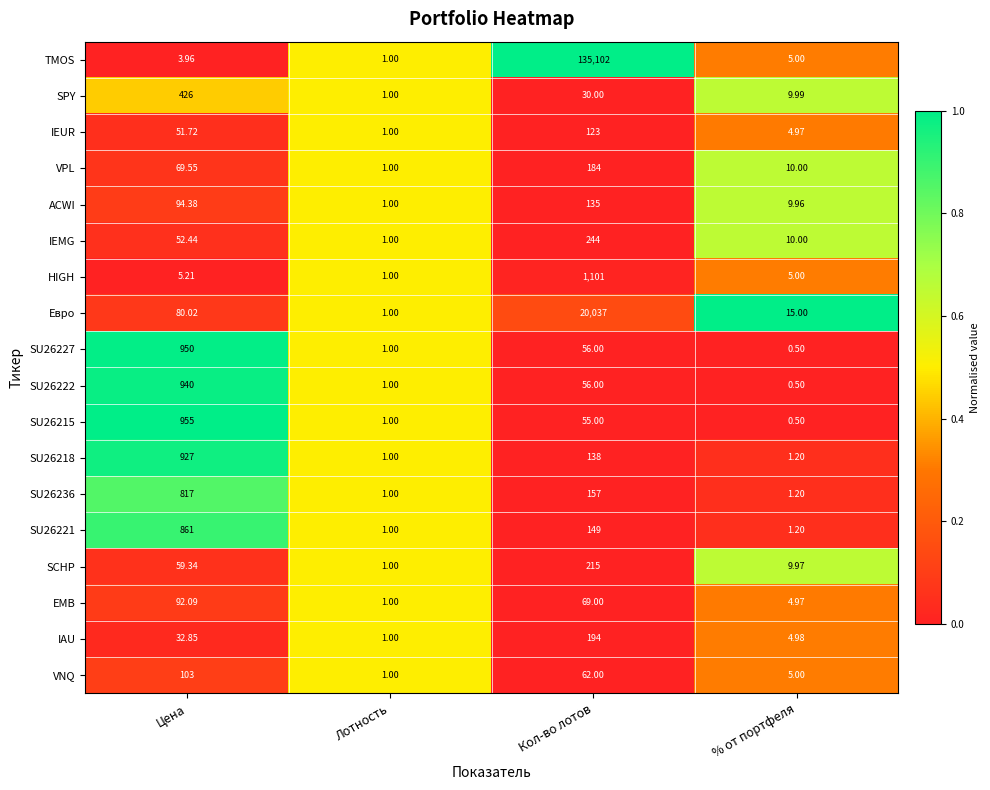

Which category has the lowest value in the EMB series?

Лотность